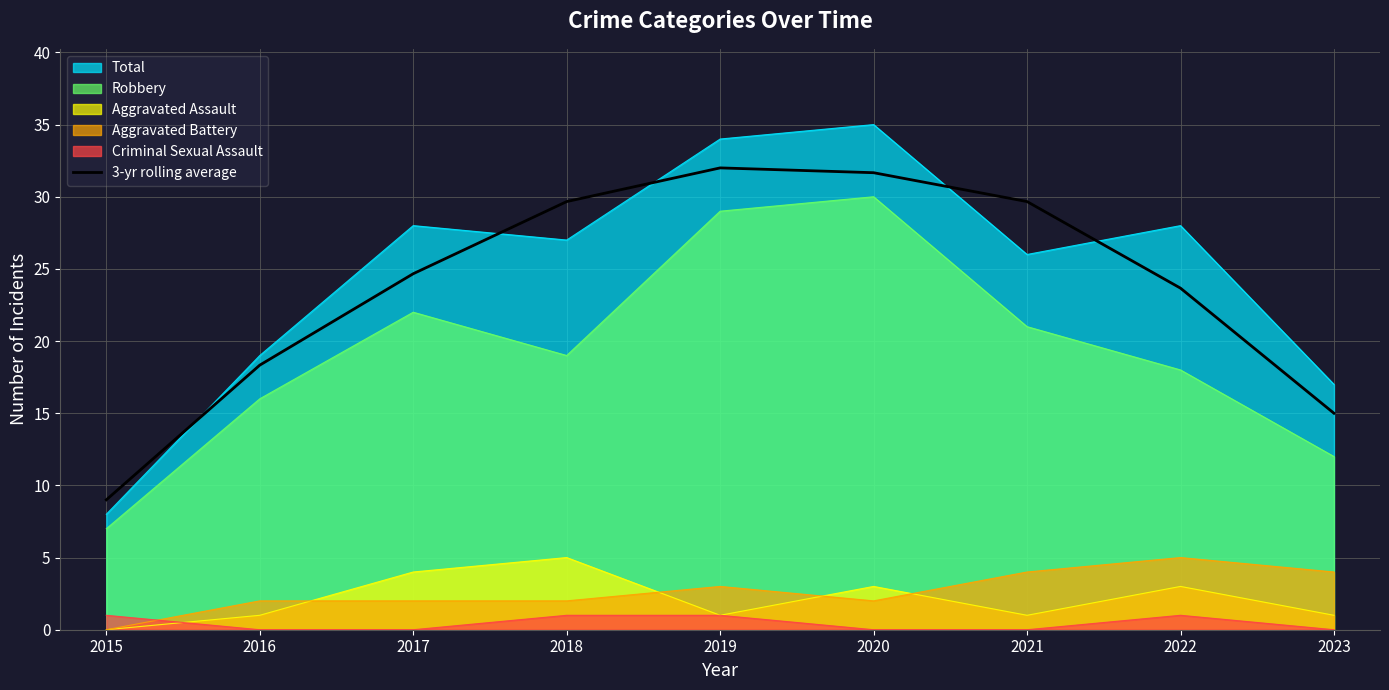

What is the sum of all values?

213.7